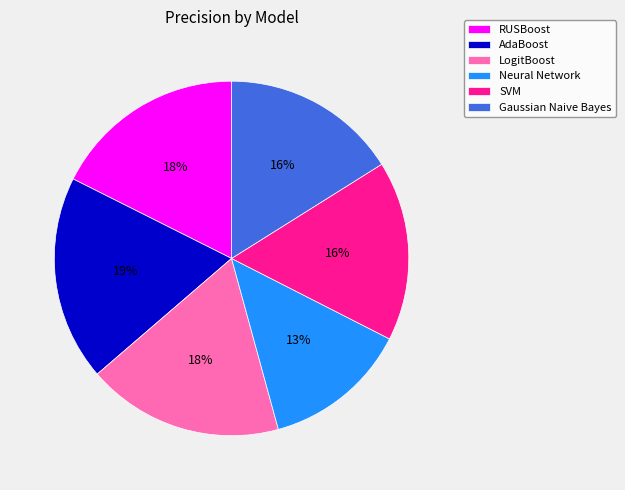

To the nearest percent, what is the combined percentage of LogitBoost and RUSBoost?

36%